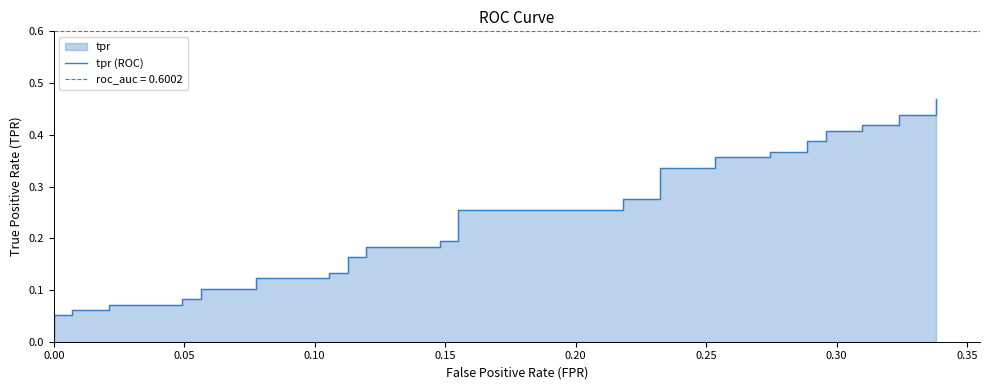

Reading right to left, extract all data points from this chart.

0.5	0.4	0.4	0.4	0.4	0.4	0.4	0.4	0.4	0.4	0.4	0.4	0.4	0.3	0.3	0.3	0.3	0.3	0.3	0.2	0.2	0.2	0.2	0.2	0.2	0.1	0.1	0.1	0.1	0.1	0.1	0.1	0.1	0.1	0.1	0.1	0.1	0.1	0.1	0.0